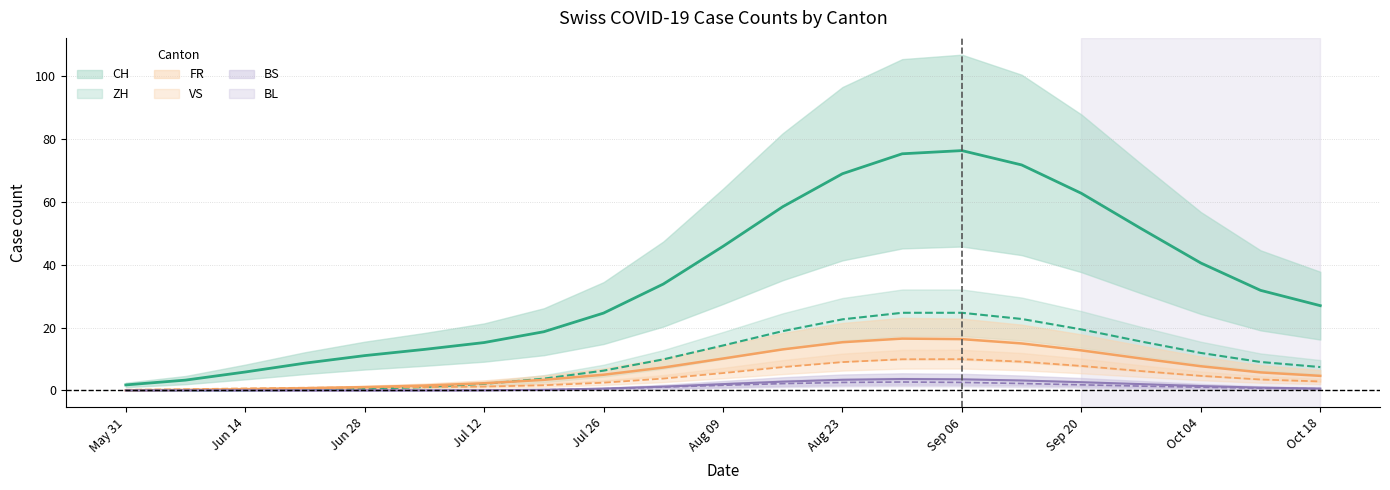

How many interior local peaks does the FR series have?

1